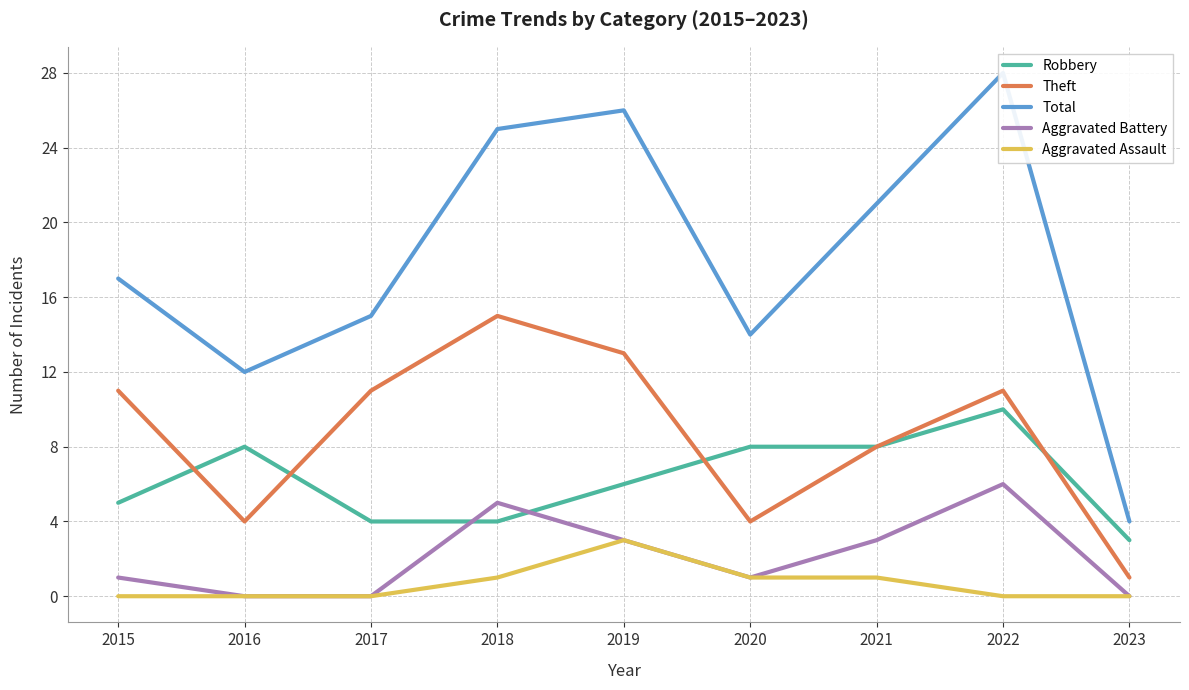

How many categories are shown in the chart?

9